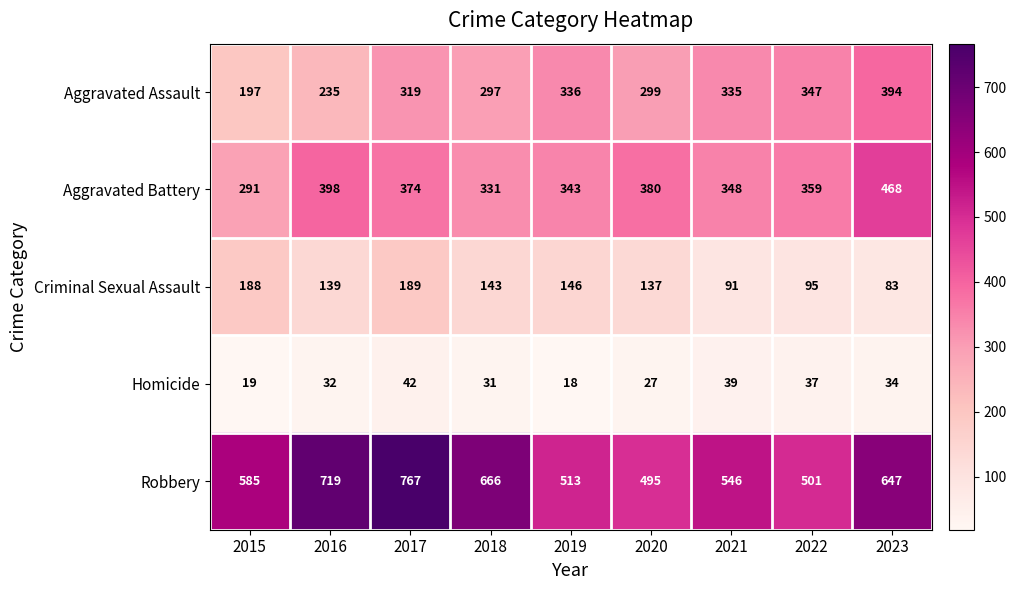

What is the difference between the Robbery values at 2016 and 2021?

173